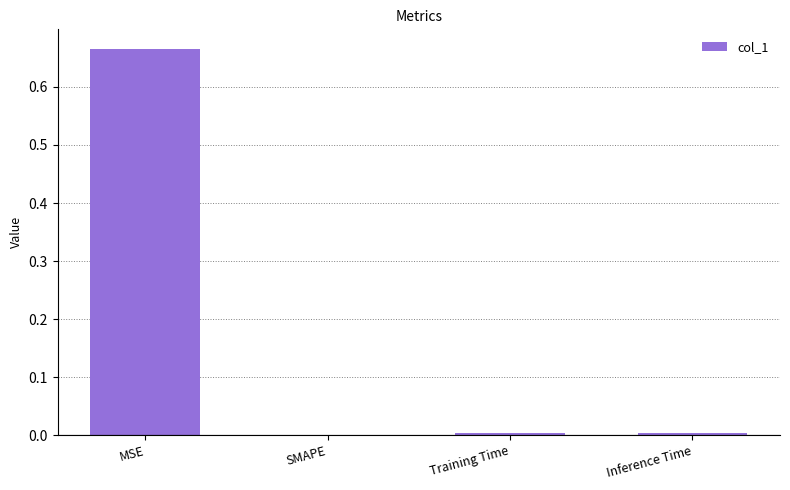

The chart shows a value of 0.0 at SMAPE. True or false?

True